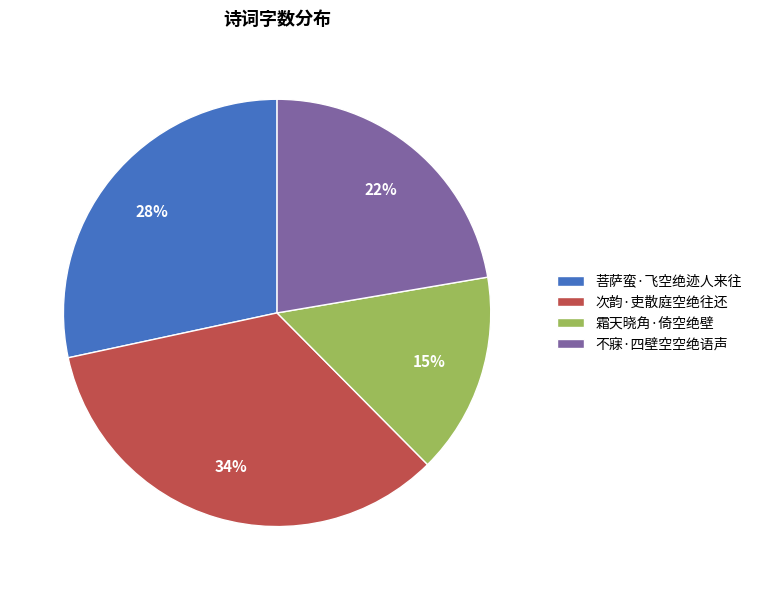

What percentage is the 次韵·吏散庭空绝往还 slice, to the nearest percent?

34%